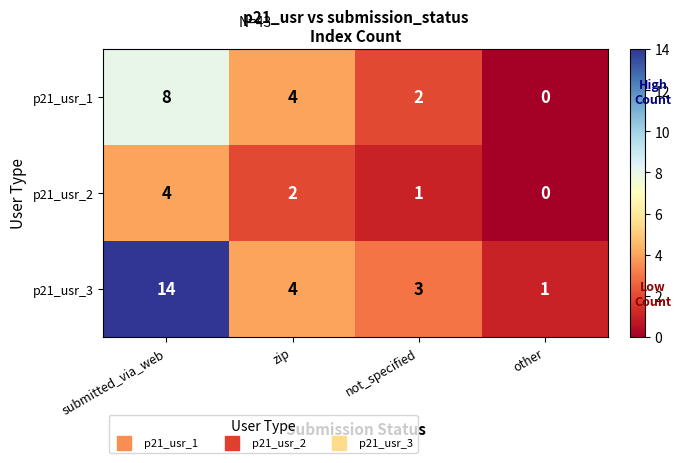

What is the total value across all series at submitted_via_web?

26